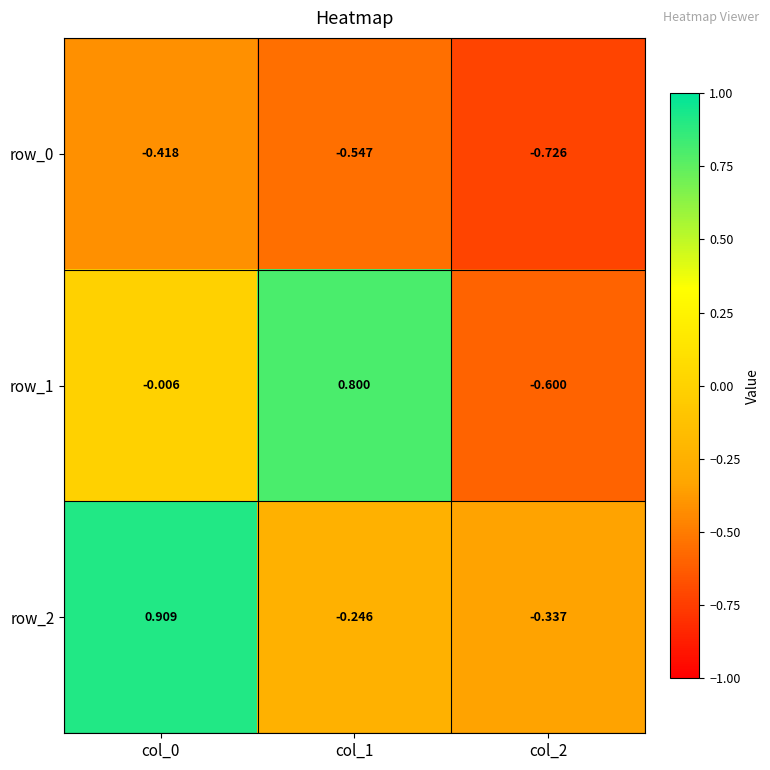

Is the value of row_1 at col_0 greater than the value of row_2 at col_0?

No